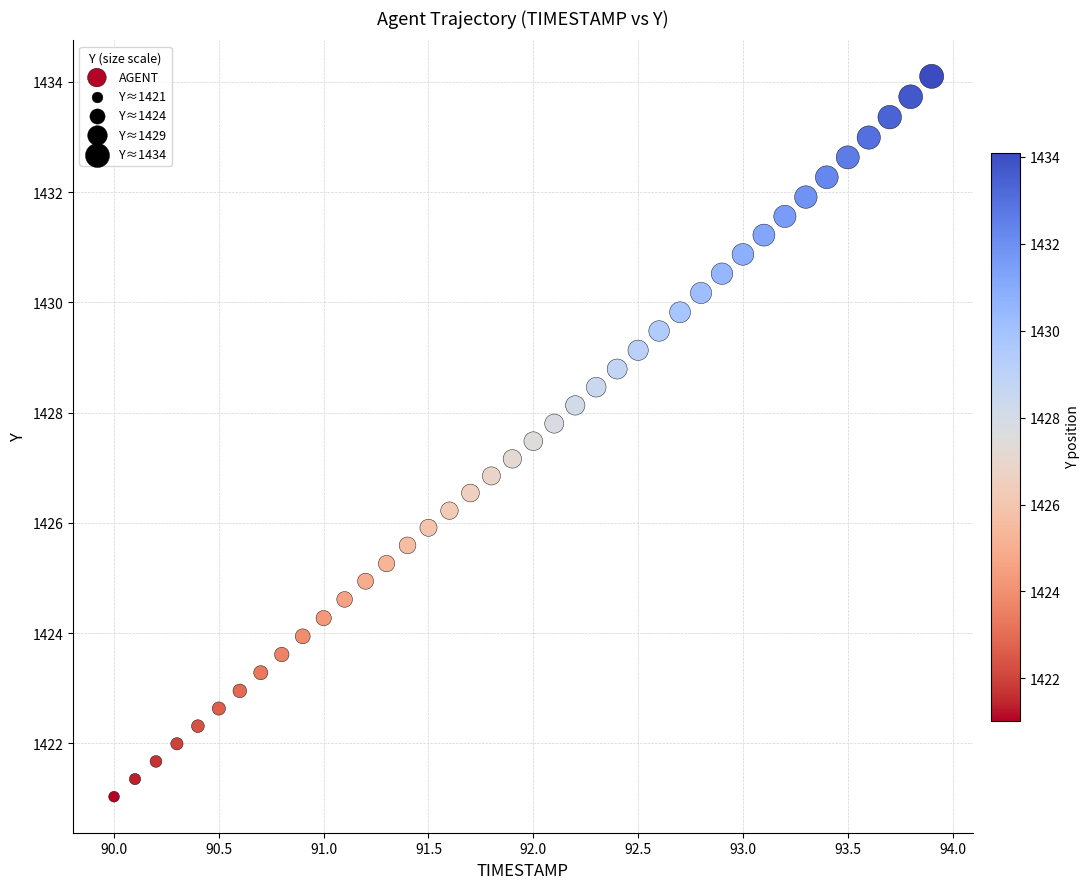

What is the range of Y values (max minus min)?

13.1